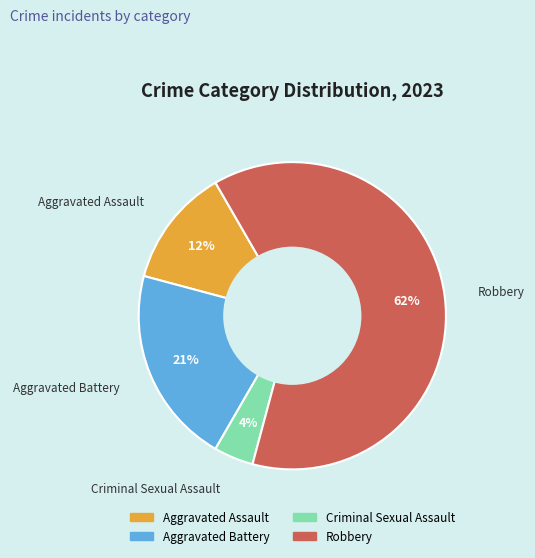

Does Aggravated Assault represent more than half of the total?

No